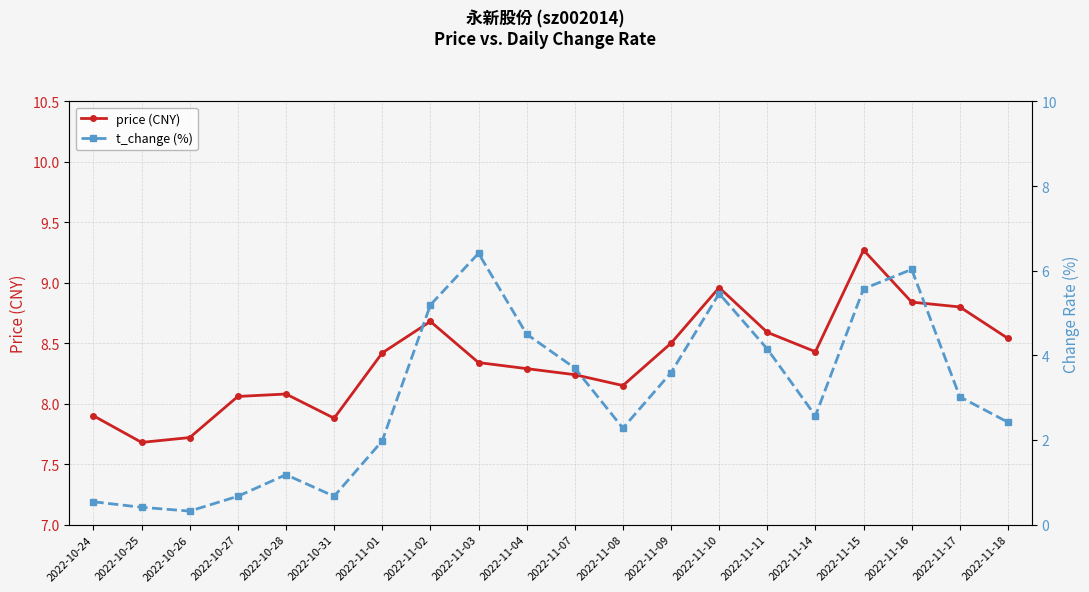

Rank the categories by t_change (%) value from lowest to highest.

2022-10-26, 2022-10-25, 2022-10-24, 2022-10-27, 2022-10-31, 2022-10-28, 2022-11-01, 2022-11-08, 2022-11-18, 2022-11-14, 2022-11-17, 2022-11-09, 2022-11-07, 2022-11-11, 2022-11-04, 2022-11-02, 2022-11-10, 2022-11-15, 2022-11-16, 2022-11-03